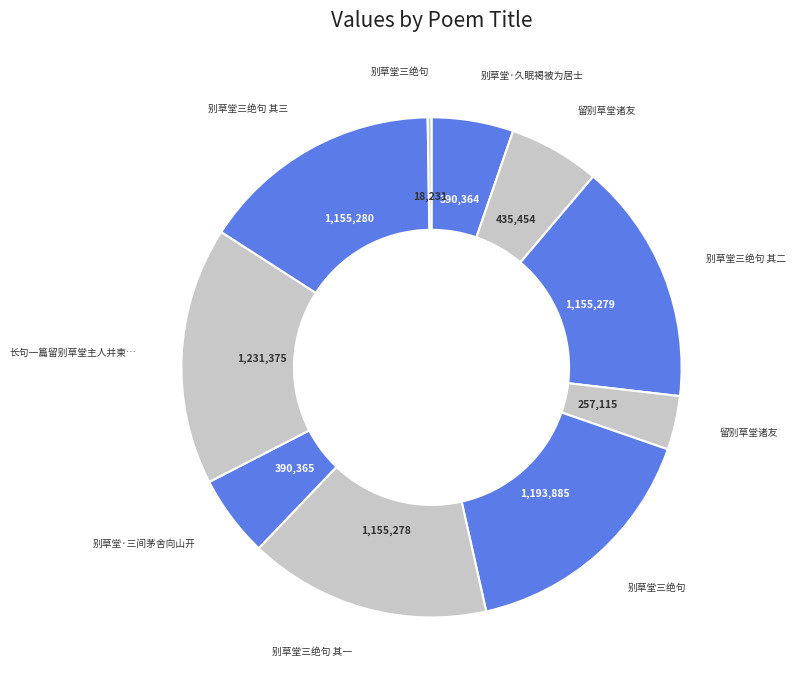

Count the number of slices in the pie.

10